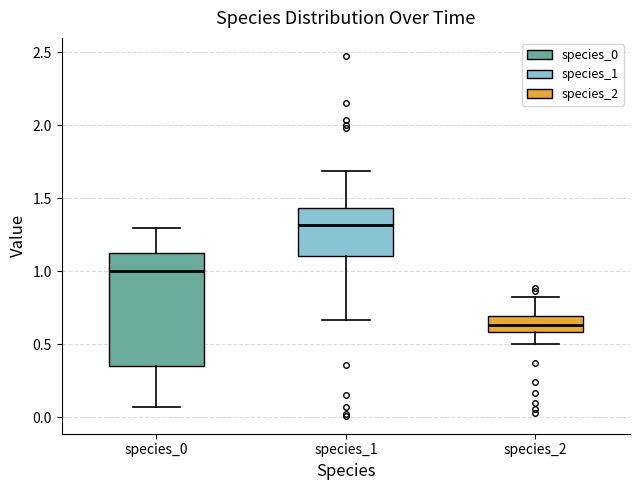

Where is the upper edge of the box for species_1 on the y-axis? The values are not printed on the chart, so give them approximately, as read against the axis.

1.45